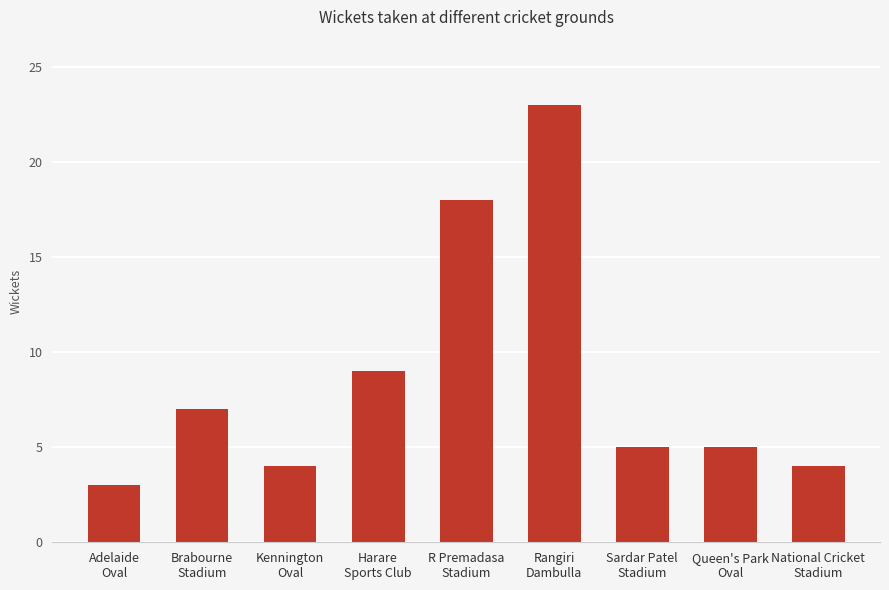

Reading left to right, what are all the values shown in this chart?

3	7	4	9	18	23	5	5	4